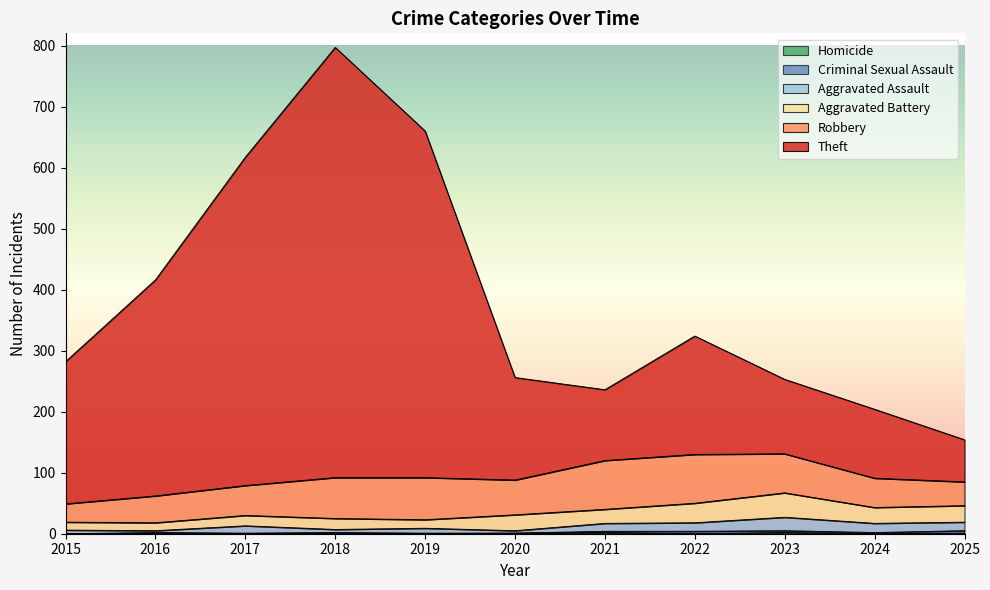

At which category is the sum across all series the highest?

2018